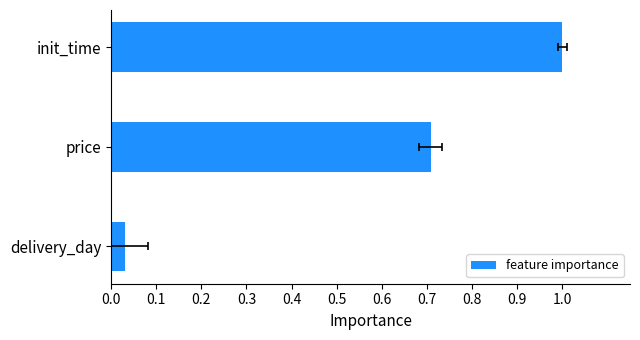

Which has a higher value, price or init_time?

init_time